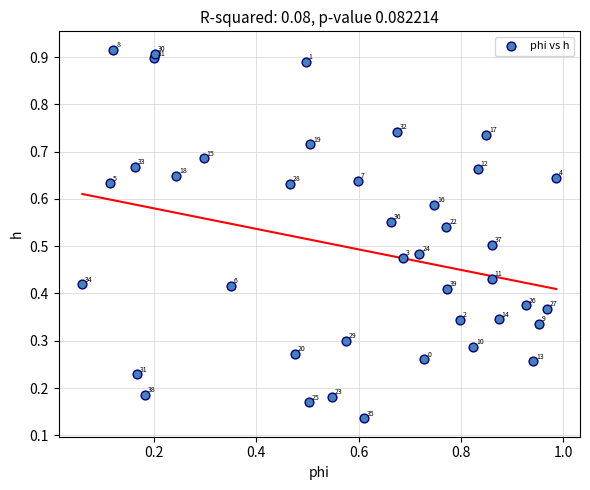

What is the range of Y values (max minus min)?

0.8